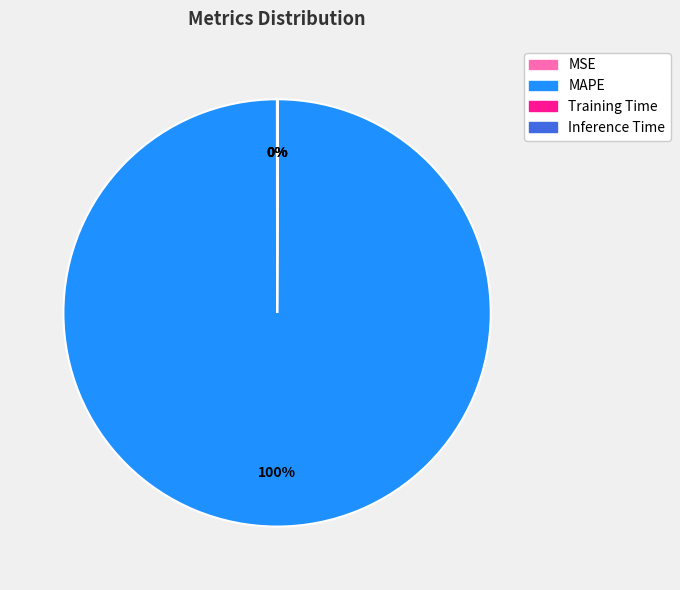

To the nearest percent, what is the difference between the largest and smallest slice percentages?

100%